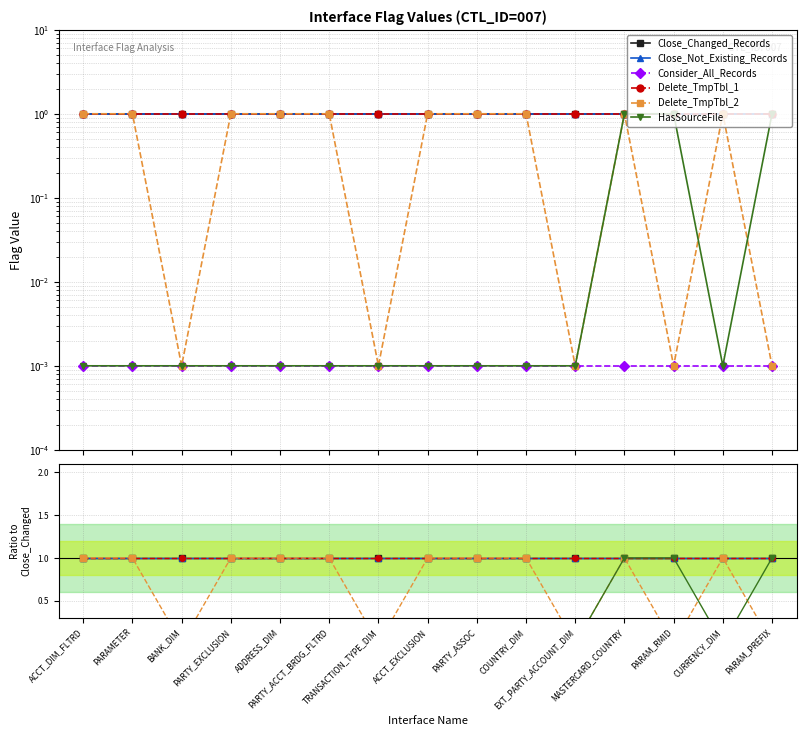

Does the chart display data point markers on the line(s)?

Yes